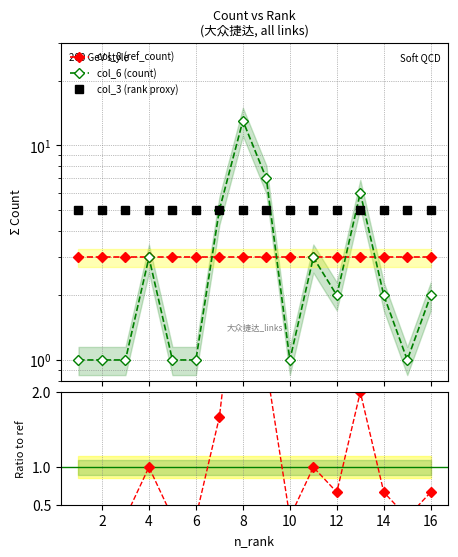

Reading left to right, transcribe all the data shown in this chart.

col_8 (ref_count): 0=3.0	2=3.0	4=3.0	6=3.0	8=3.0	10=3.0	12=3.0	14=3.0	16=3.0	18=3.0	10=3.0	11=3.0	12=3.0	13=3.0	14=3.0	15=3.0
col_6 (count): 0=1.0	2=1.0	4=1.0	6=3.0	8=1.0	10=1.0	12=5.0	14=13.0	16=7.0	18=1.0	10=3.0	11=2.0	12=6.0	13=2.0	14=1.0	15=2.0
col_3 (rank proxy): 0=5.0	2=5.0	4=5.0	6=5.0	8=5.0	10=5.0	12=5.0	14=5.0	16=5.0	18=5.0	10=5.0	11=5.0	12=5.0	13=5.0	14=5.0	15=5.0
col_6/col_8: 0=0.3	2=0.3	4=0.3	6=1.0	8=0.3	10=0.3	12=1.7	14=4.3	16=2.3	18=0.3	10=1.0	11=0.7	12=2.0	13=0.7	14=0.3	15=0.7